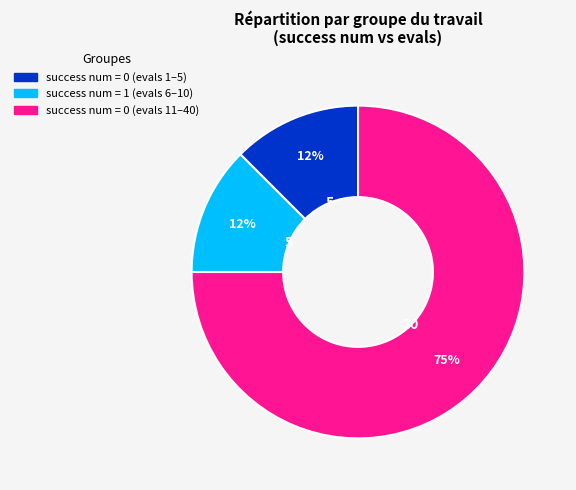

To the nearest percent, what is the average slice percentage?

33%